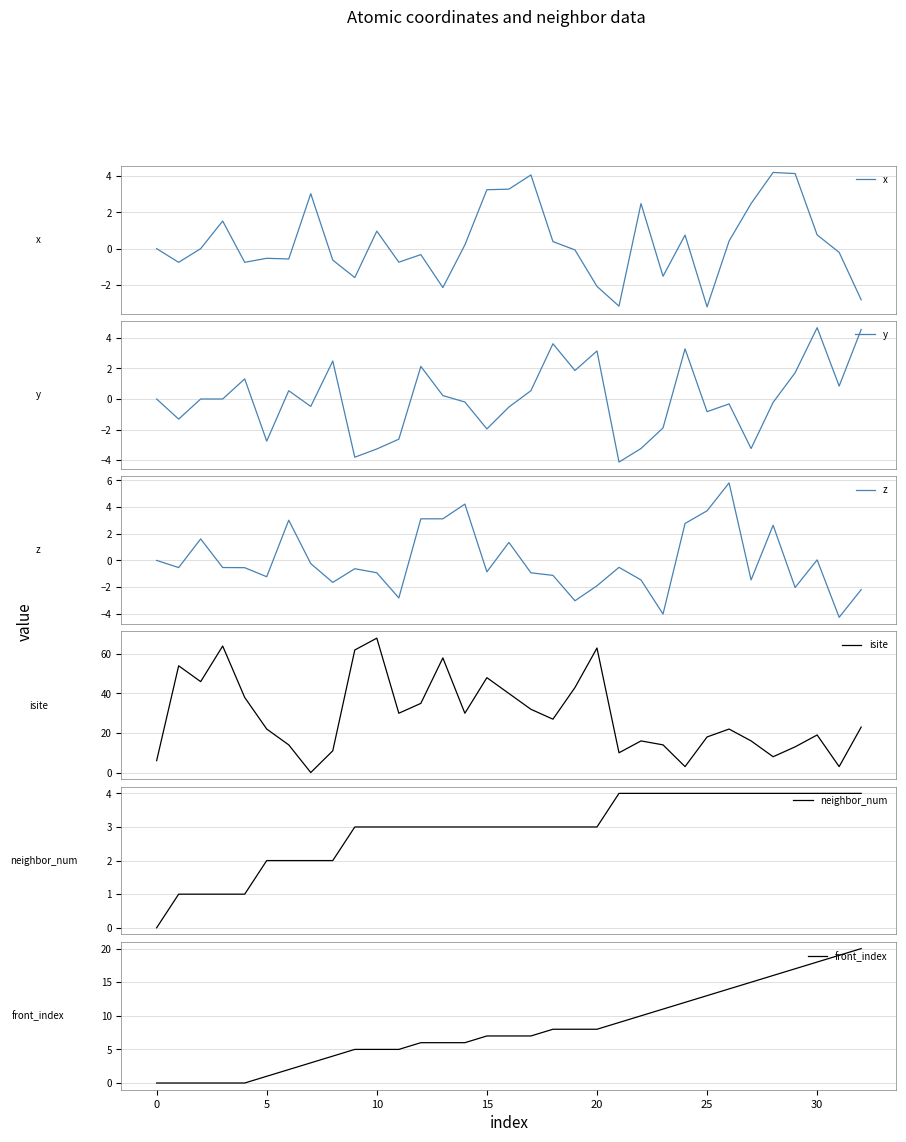

True or false: front_index has a value of 14 at 20.

False